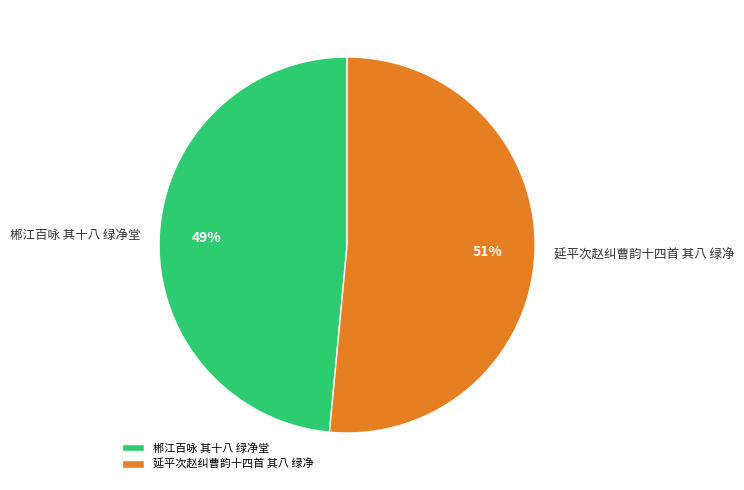

How many slices are in this pie chart?

2